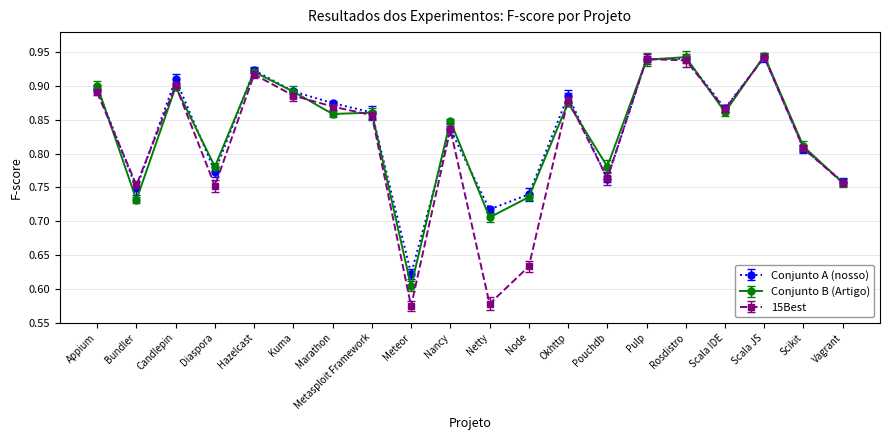

How many lines are shown in the chart?

3